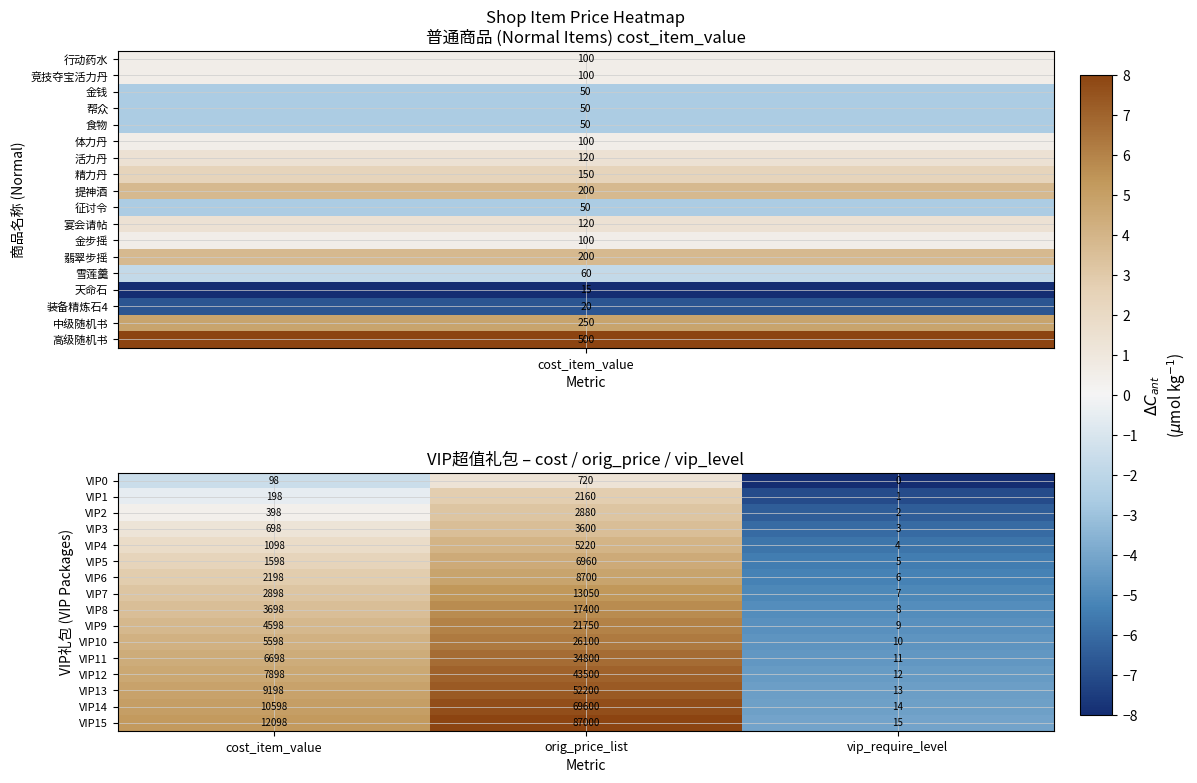

What is the minimum value for VIP3?

3